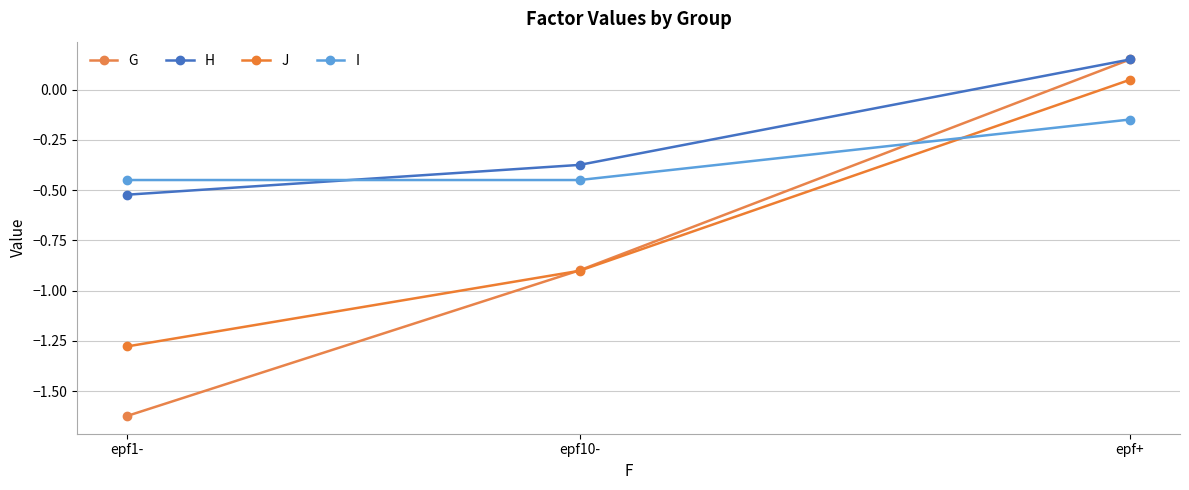

The value of G at epf1- is -1.6. True or false?

True